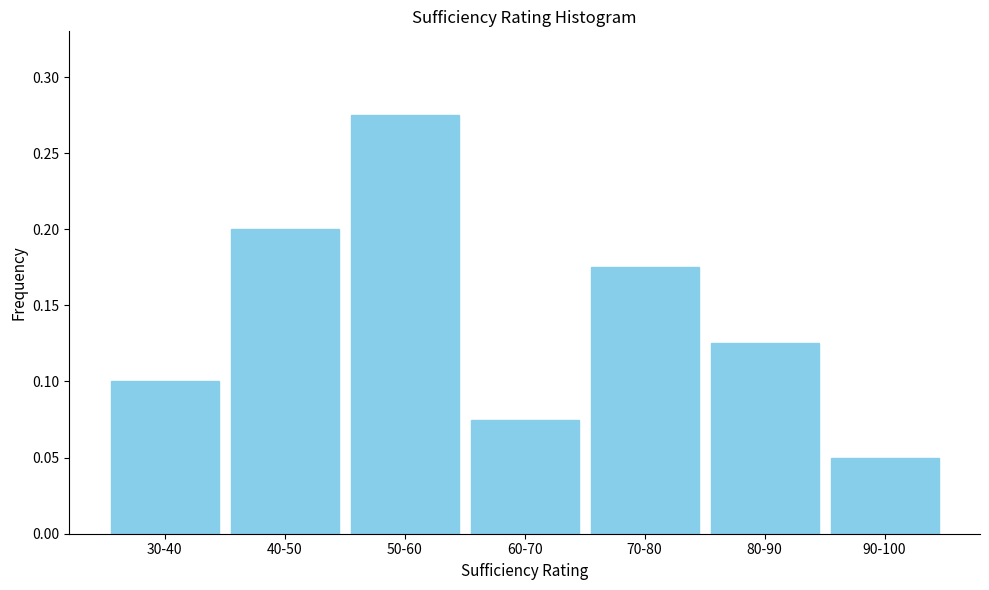

The chart shows a value of 0.5 at 50-60. True or false?

False